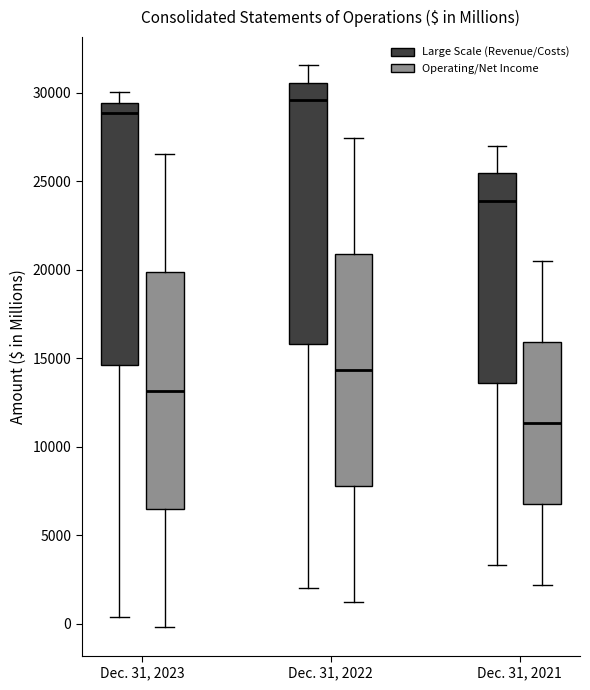

Reading left to right, read every box against the y-axis: the position of its median line, the range the box covers, and the ends of its whiskers. The values are not printed on the chart, so give them approximately, as read against the axis.

Dec. 31, 2023 (Large Scale (Revenue/Costs)): median 29000, box 14500 to 29500, whiskers 500 to 30000
Dec. 31, 2023 (Operating/Net Income): median 13000, box 6500 to 20000, whiskers 0 to 26500
Dec. 31, 2022 (Large Scale (Revenue/Costs)): median 29500, box 16000 to 30500, whiskers 2000 to 31500
Dec. 31, 2022 (Operating/Net Income): median 14500, box 8000 to 21000, whiskers 1000 to 27500
Dec. 31, 2021 (Large Scale (Revenue/Costs)): median 24000, box 13500 to 25500, whiskers 3500 to 27000
Dec. 31, 2021 (Operating/Net Income): median 11500, box 7000 to 16000, whiskers 2000 to 20500